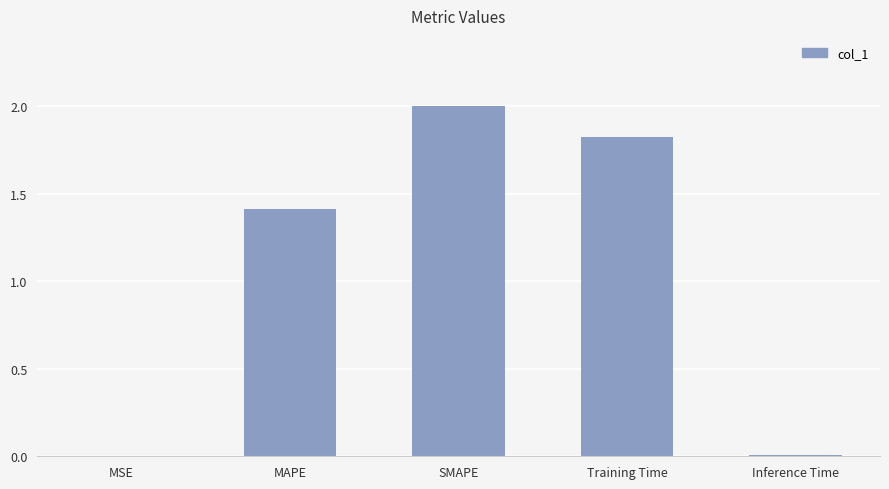

The chart shows a value of 0.0 at MSE. True or false?

True